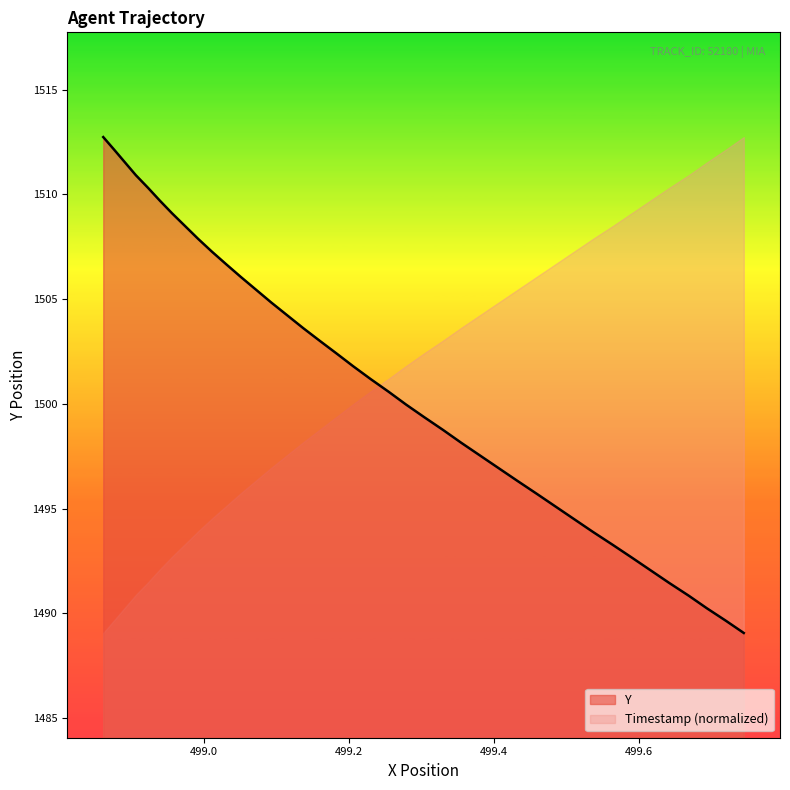

What is the minimum value shown in the chart?

1489.1